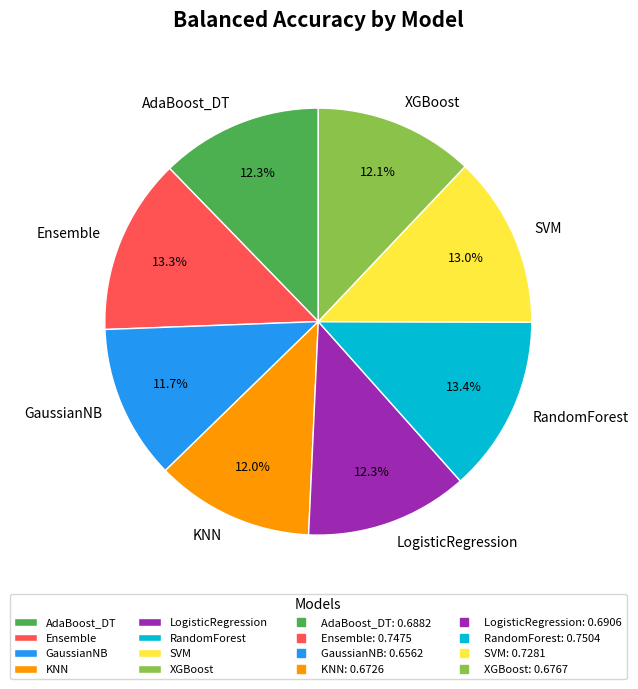

Do RandomForest and LogisticRegression together represent more than half of the pie?

No